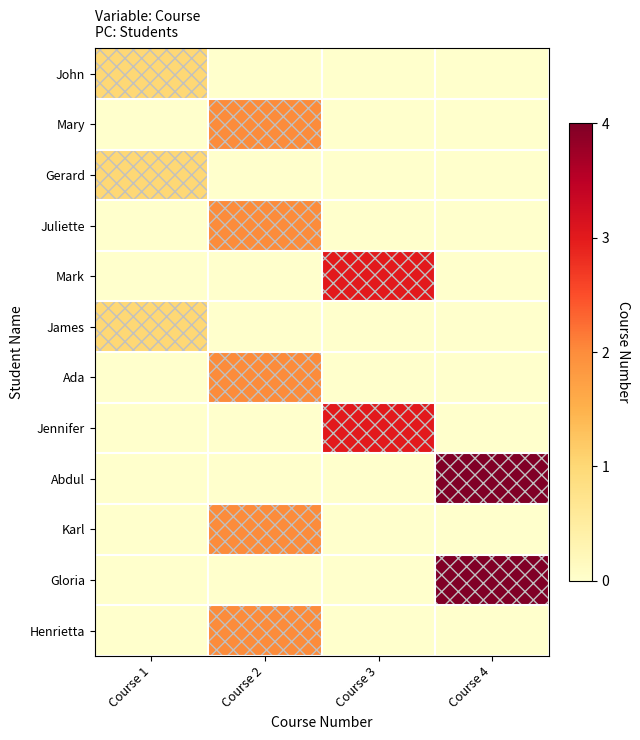

Which category has the highest value across all series?

Course 4